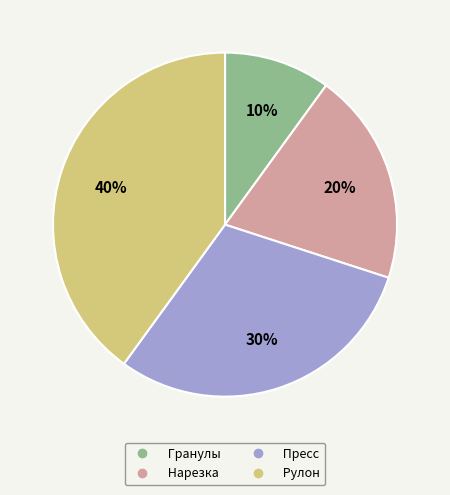

What is the smallest slice in the pie chart?

Гранулы